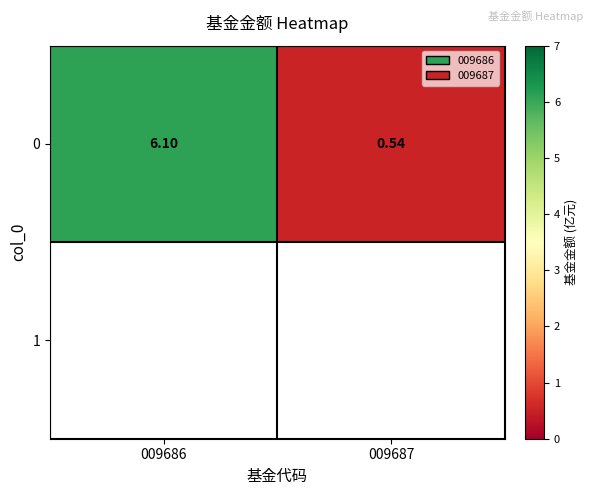

What is the maximum value shown in the chart?

6.1